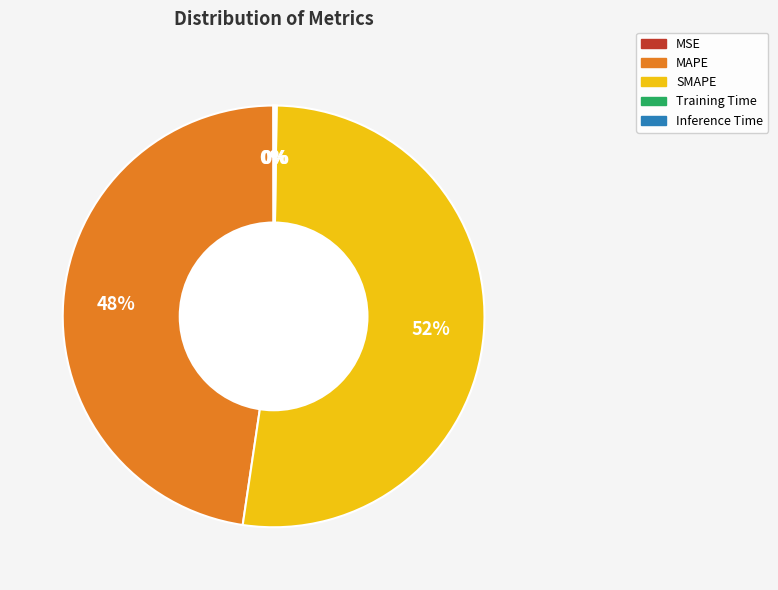

Is there any slice that represents more than half of the pie?

Yes